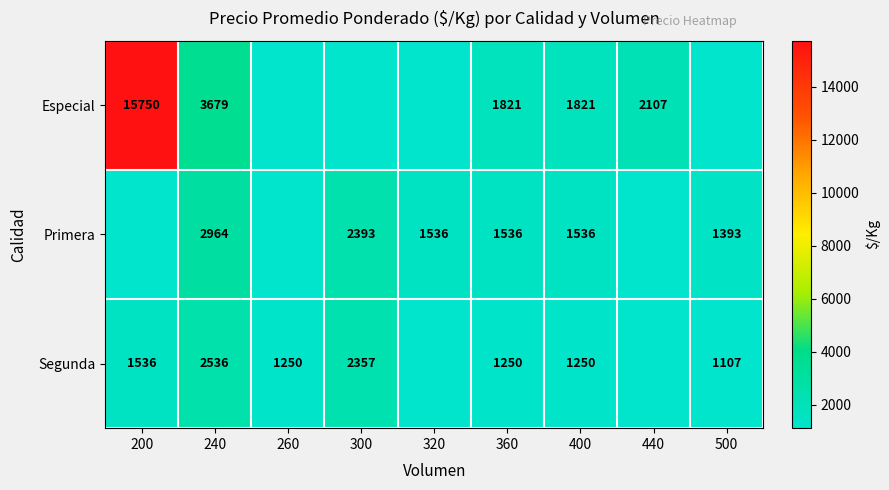

At which category is the sum across all series the highest?

200